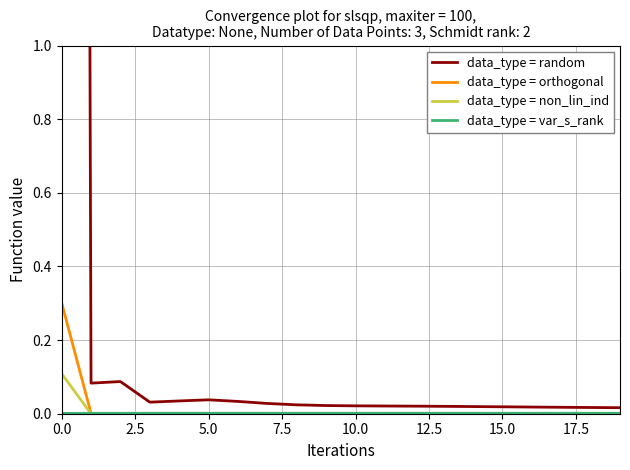

Count the number of data series in this chart.

4